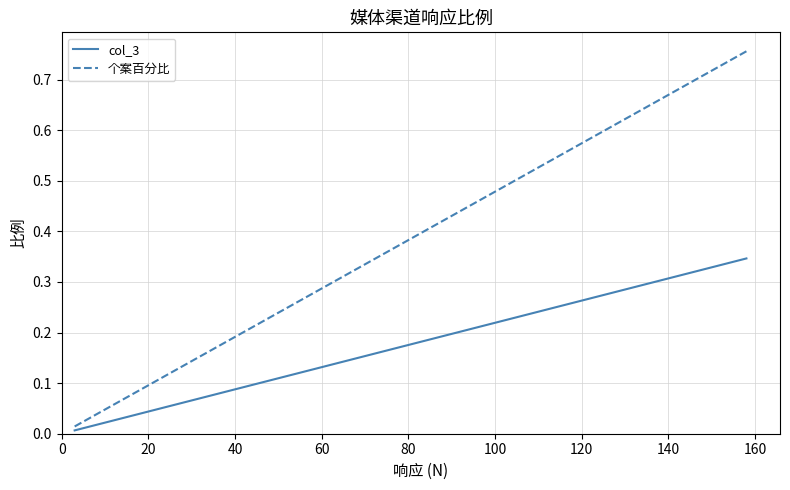

Which series has the largest total across all categories?

个案百分比